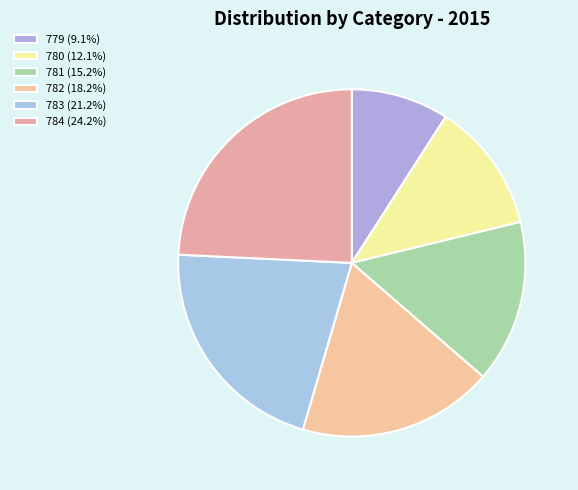

To the nearest percent, what percentage of the pie is 784?

24%